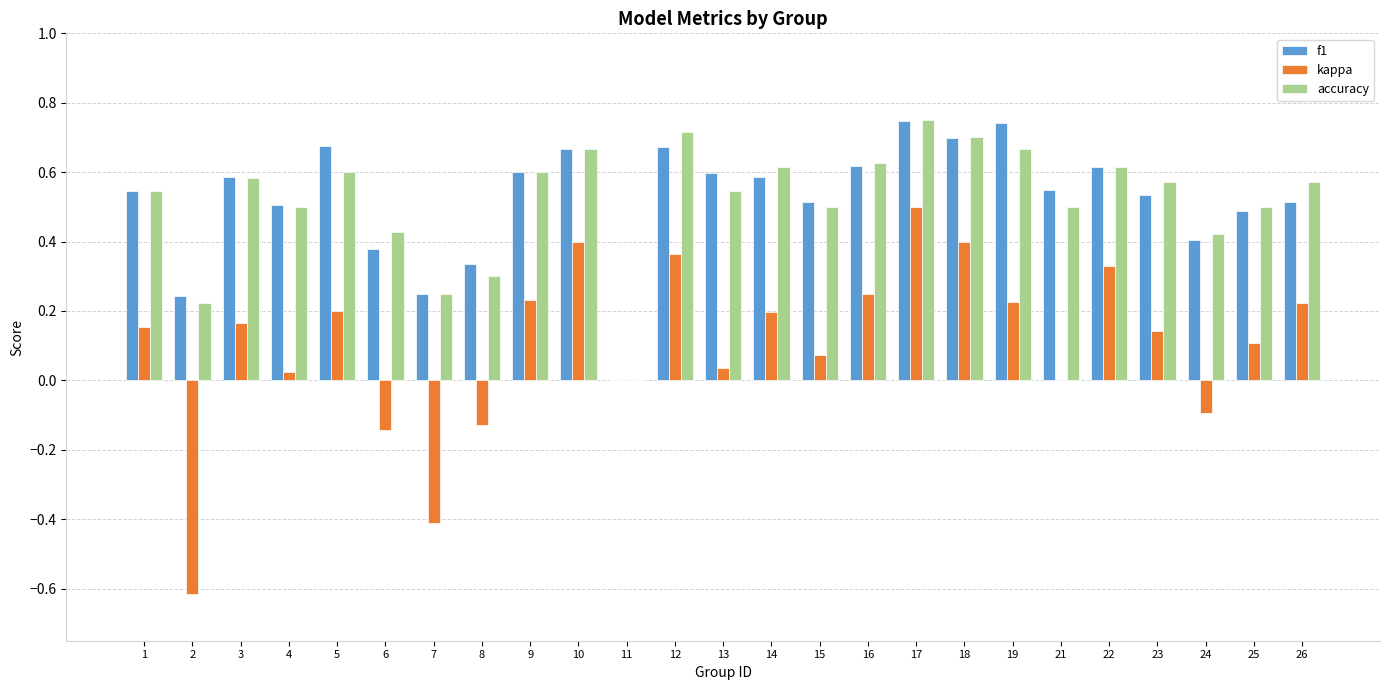

At which label is f1 closest to 0?

11